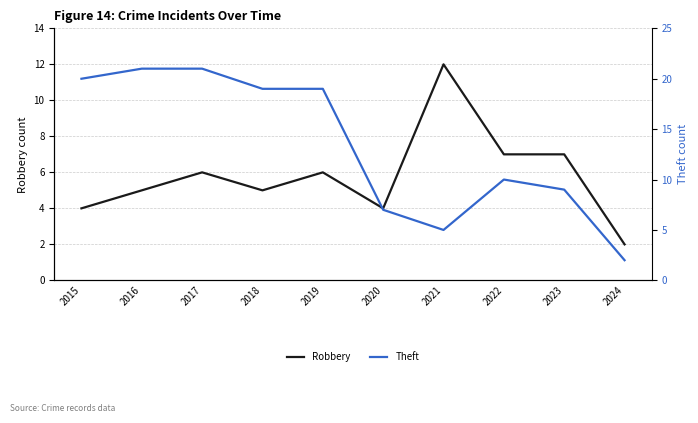

Rank the series by their maximum value, from lowest to highest.

Robbery, Theft